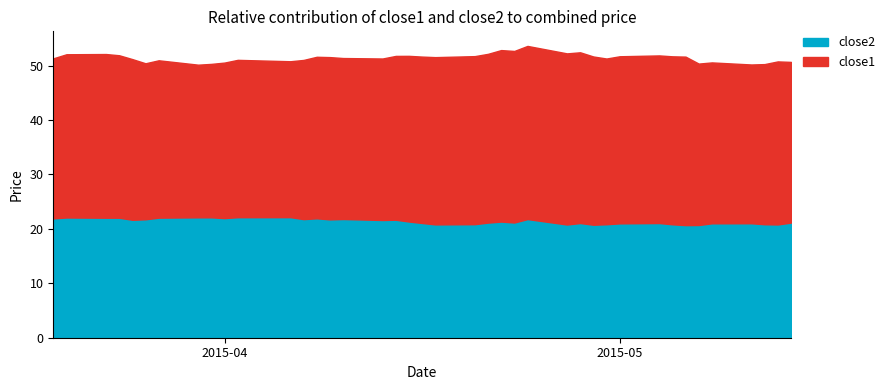

What is the lowest value of the close2 series?

20.7